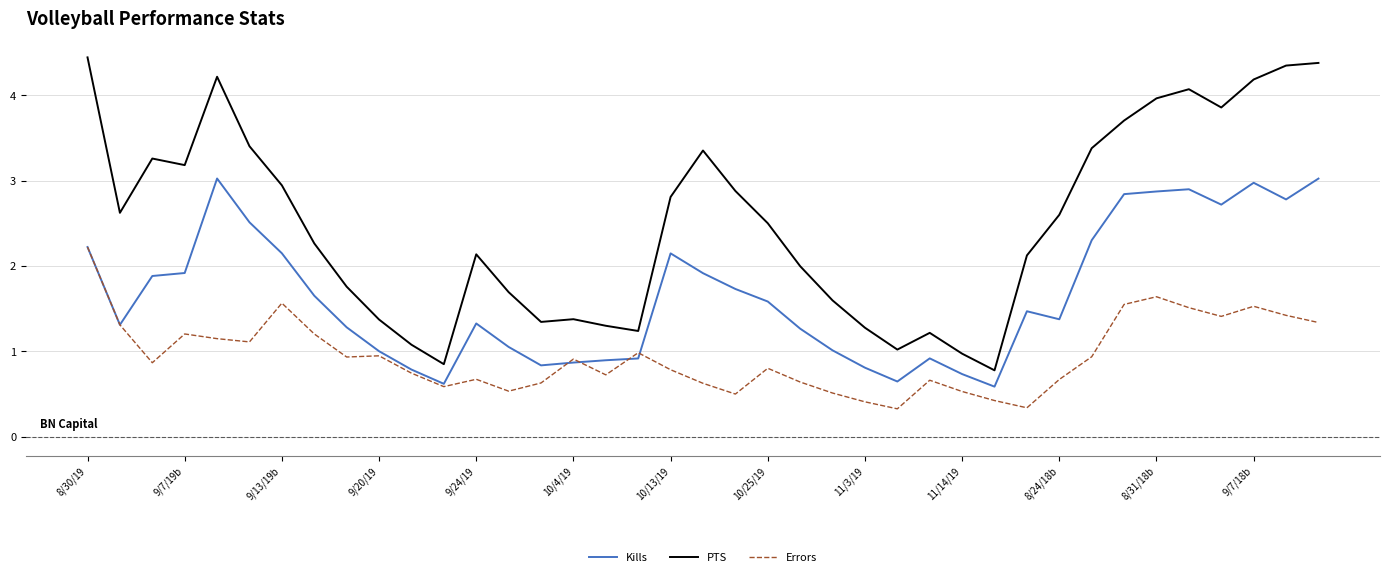

What is the minimum value for Errors?

0.3